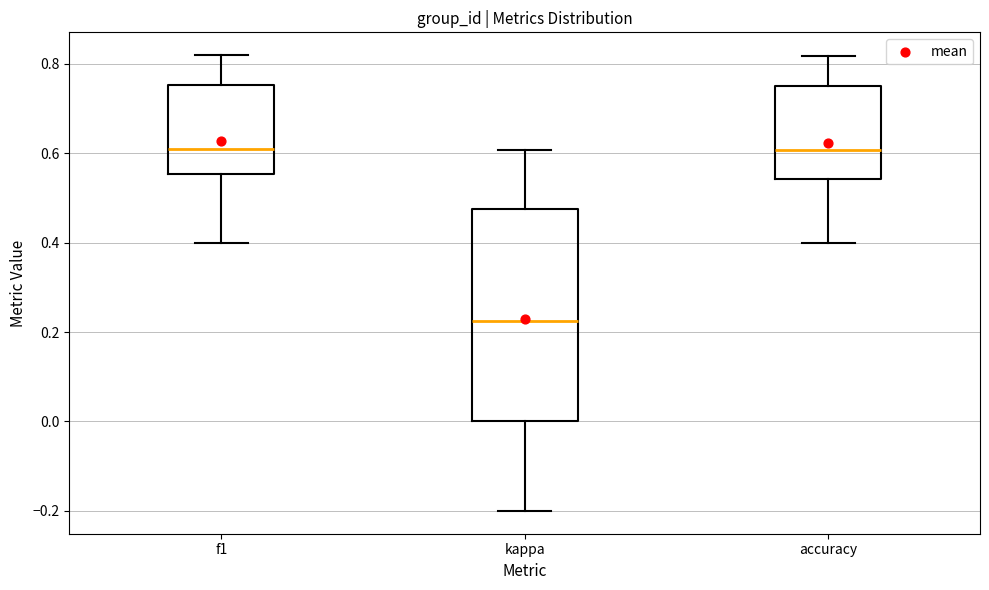

Reading left to right, read every box against the y-axis: the position of its median line, the range the box covers, and the ends of its whiskers. The values are not printed on the chart, so give them approximately, as read against the axis.

f1: median 0.62, box 0.56 to 0.76, whiskers 0.40 to 0.82
kappa: median 0.22, box 0.00 to 0.48, whiskers -0.20 to 0.60
accuracy: median 0.60, box 0.54 to 0.76, whiskers 0.40 to 0.82